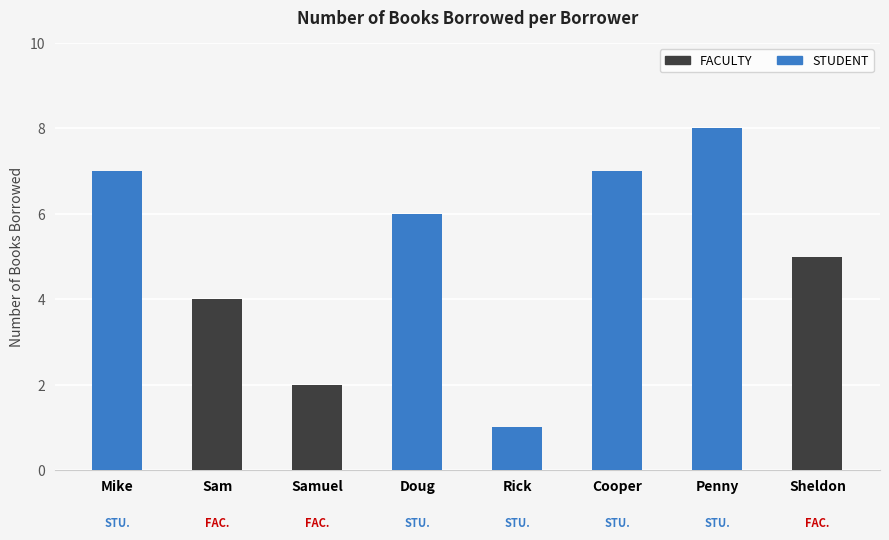

What is the label of the 3rd bar from the left?

Samuel